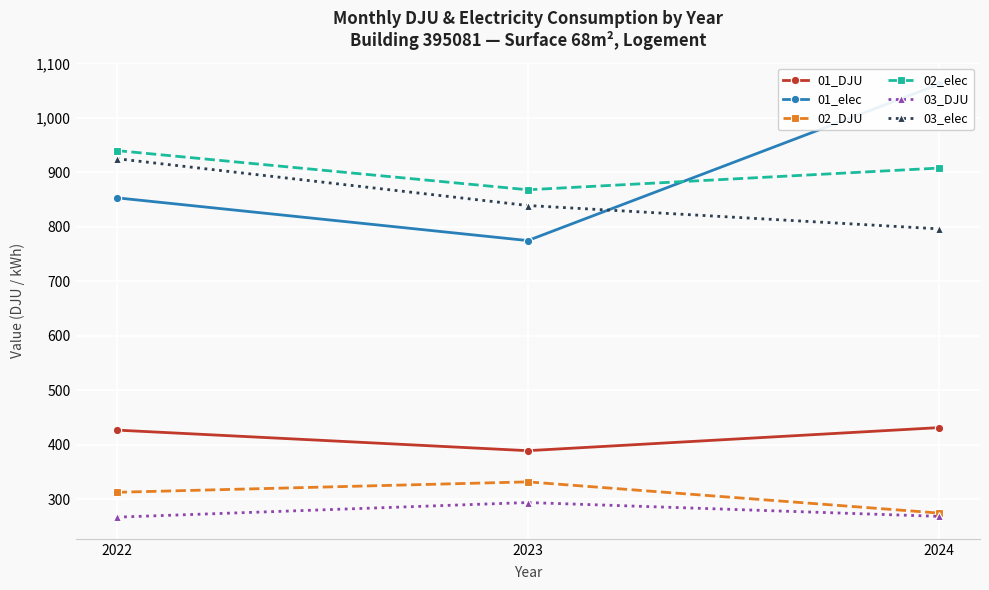

Where does the 03_DJU series first go above 268?

2023